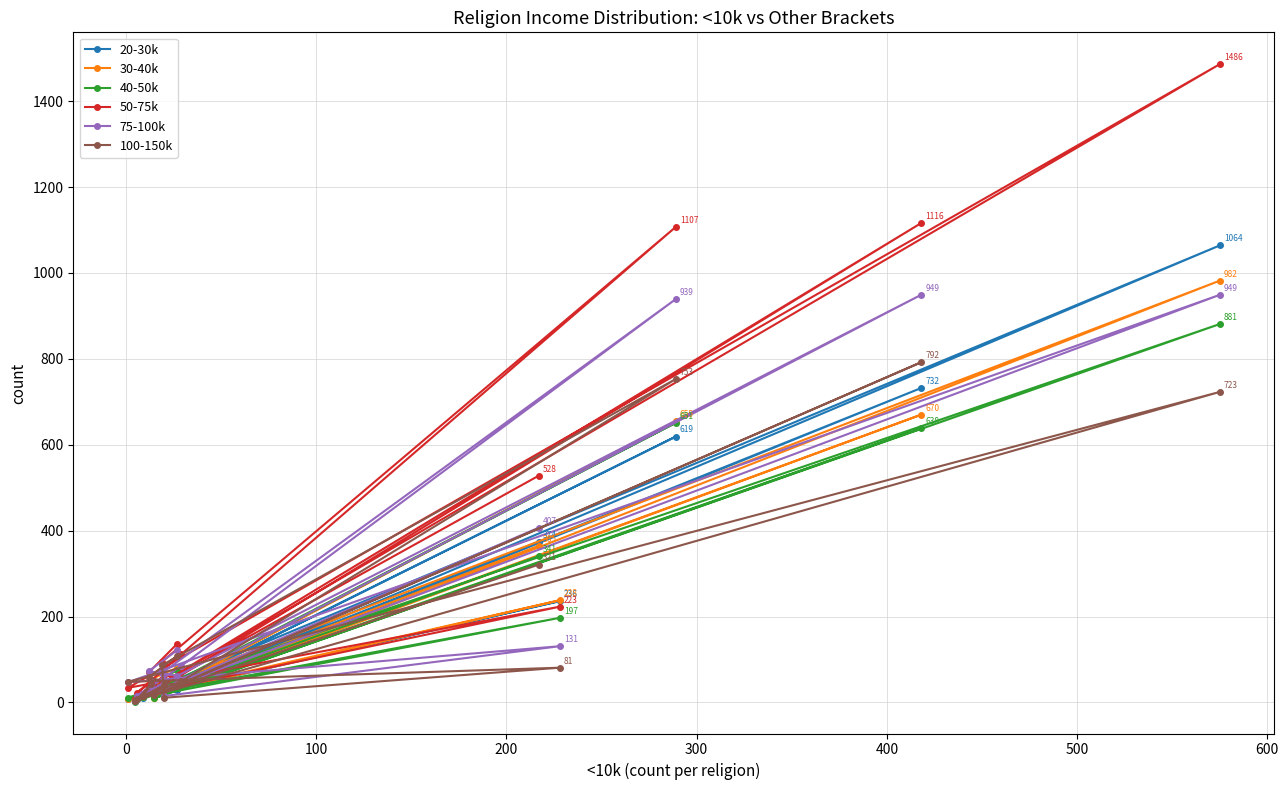

List the series in order of their peak value, lowest first.

100-150k, 40-50k, 75-100k, 30-40k, 20-30k, 50-75k